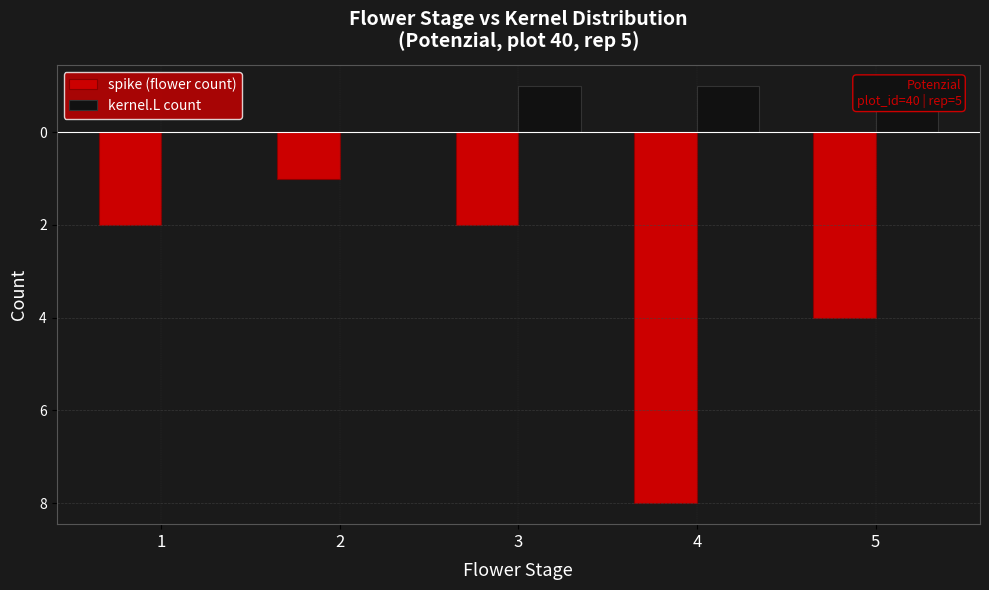

At how many categories does at least one series exceed -4?

5